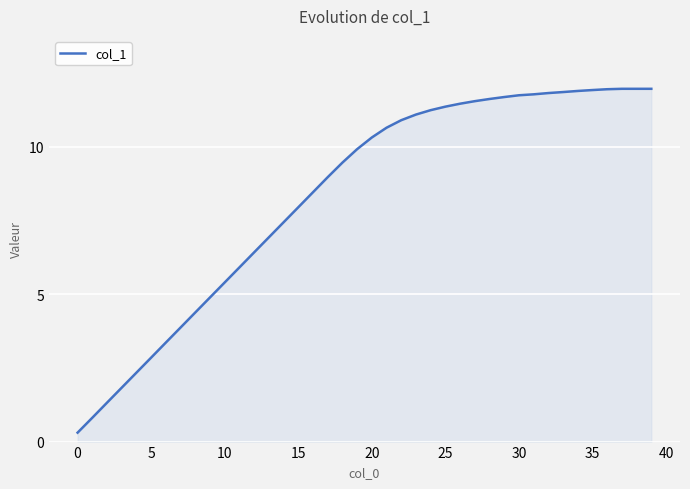

What is the difference between the maximum and minimum values?

11.7